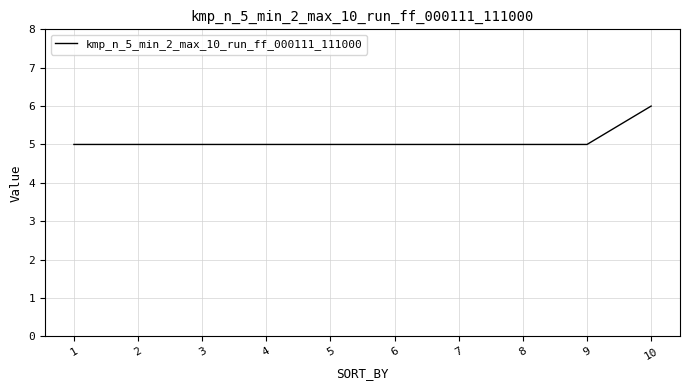

What is the greatest value displayed?

6